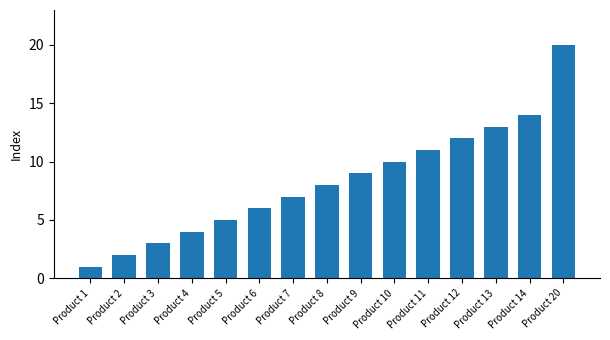

What is the value of the 8th bar from the left?

8